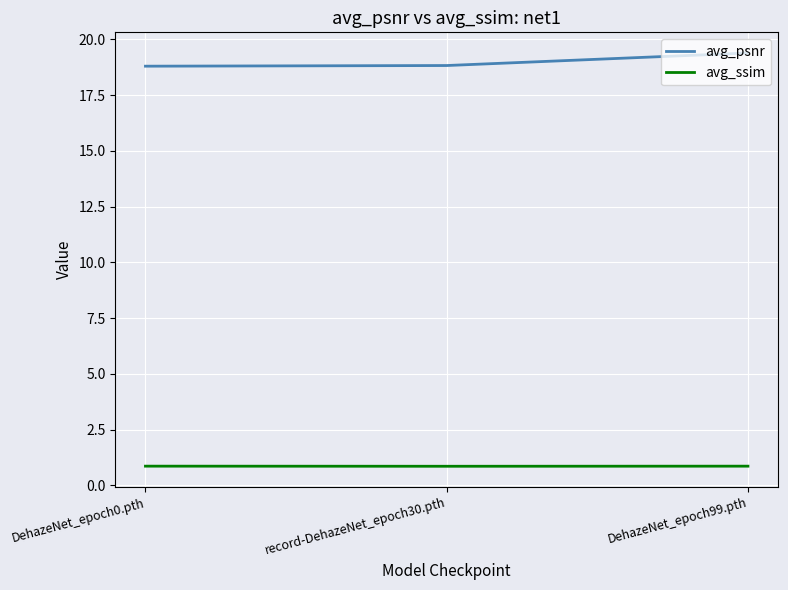

At which category is the sum across all series the highest?

DehazeNet_epoch99.pth